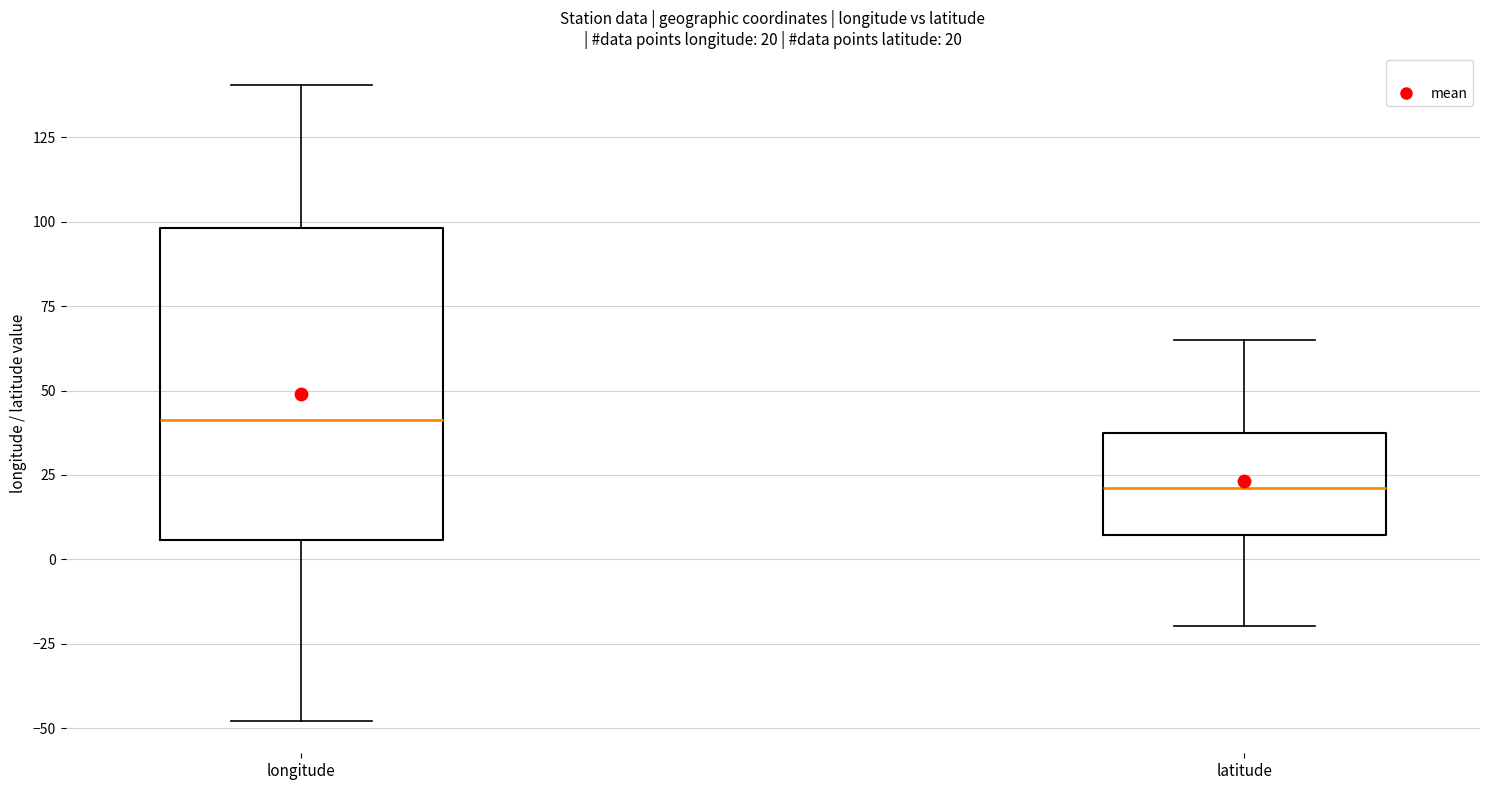

Comparing the boxes themselves (not the whiskers), which one is the tallest?

longitude